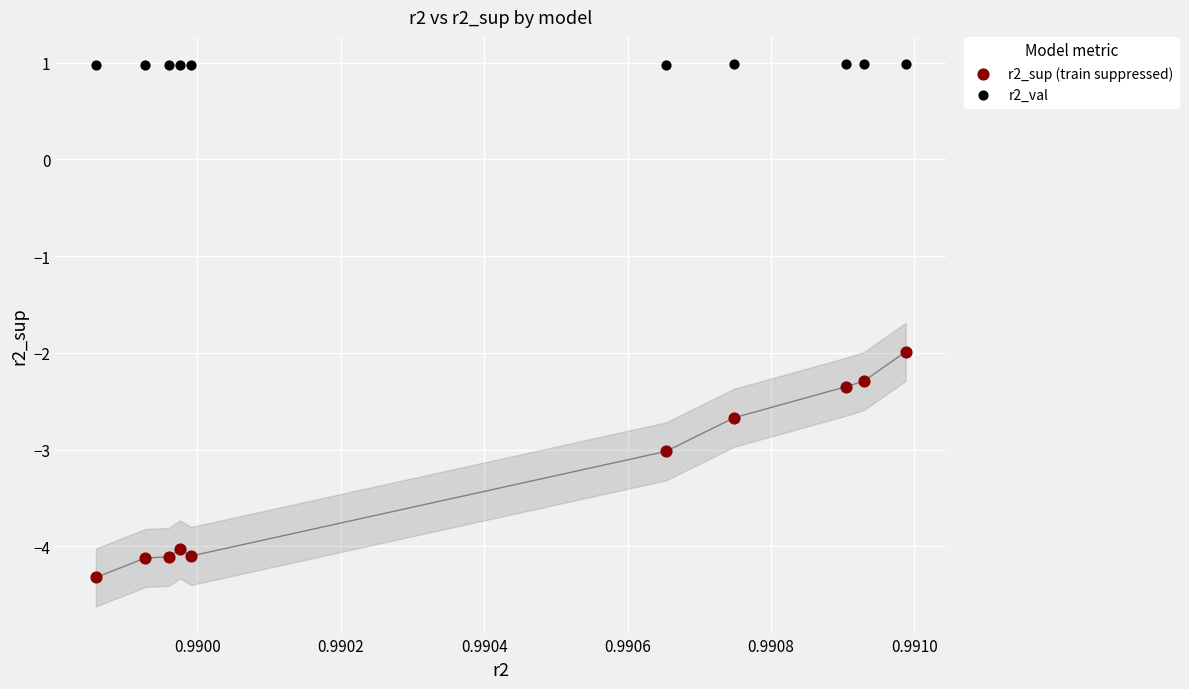

Across all series, what Y value is closest to -1?

-2.0